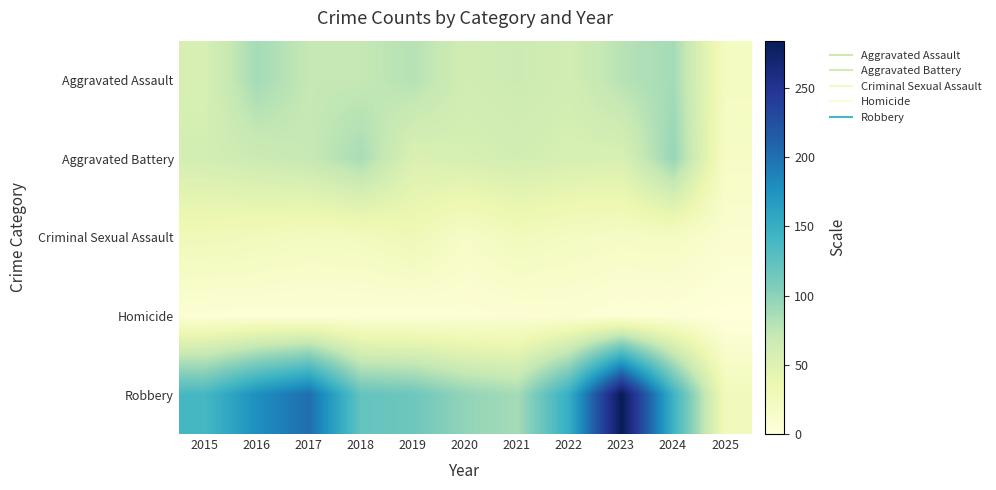

Between 2017 and 2023, which is larger?

2023